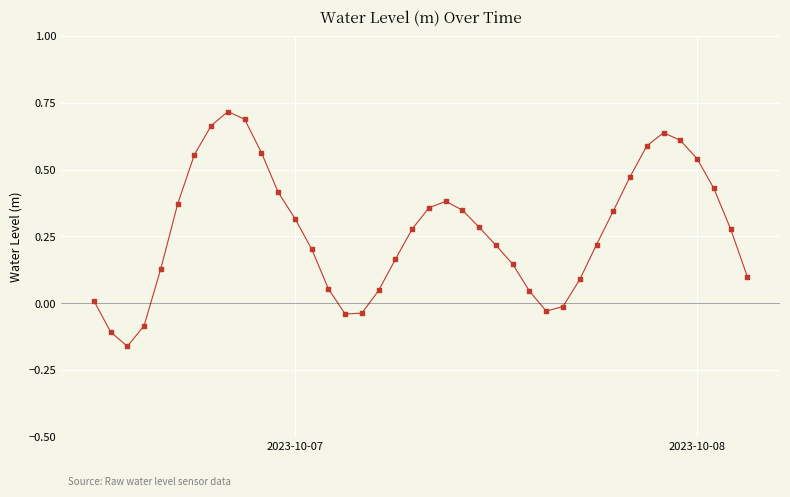

Is this an area chart (filled region under the line)?

No